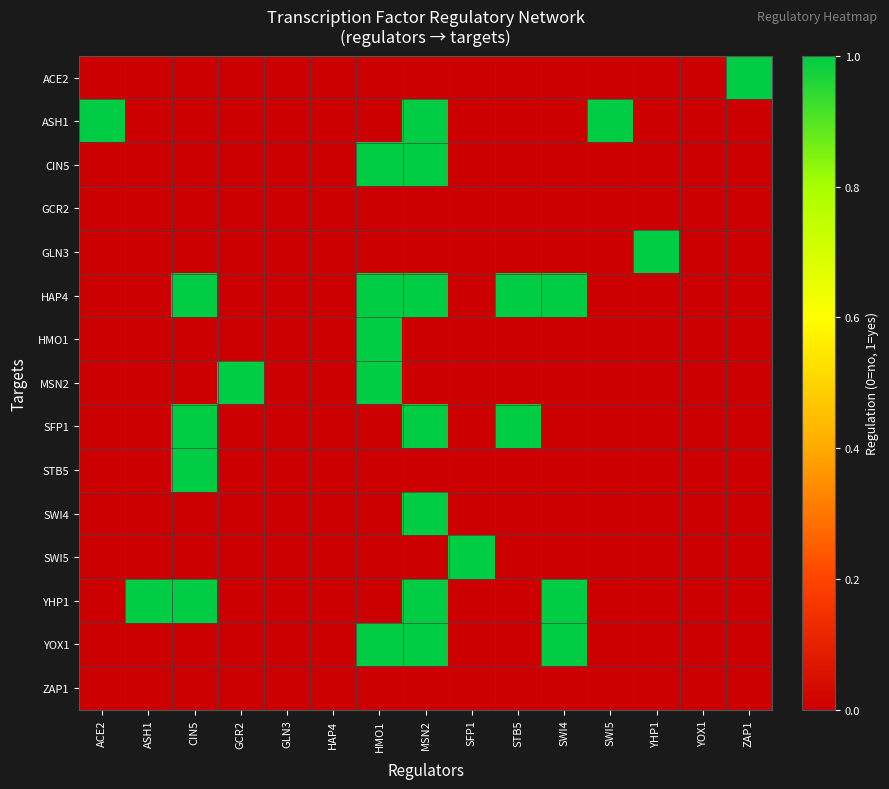

At how many categories does at least one series exceed 0?

12